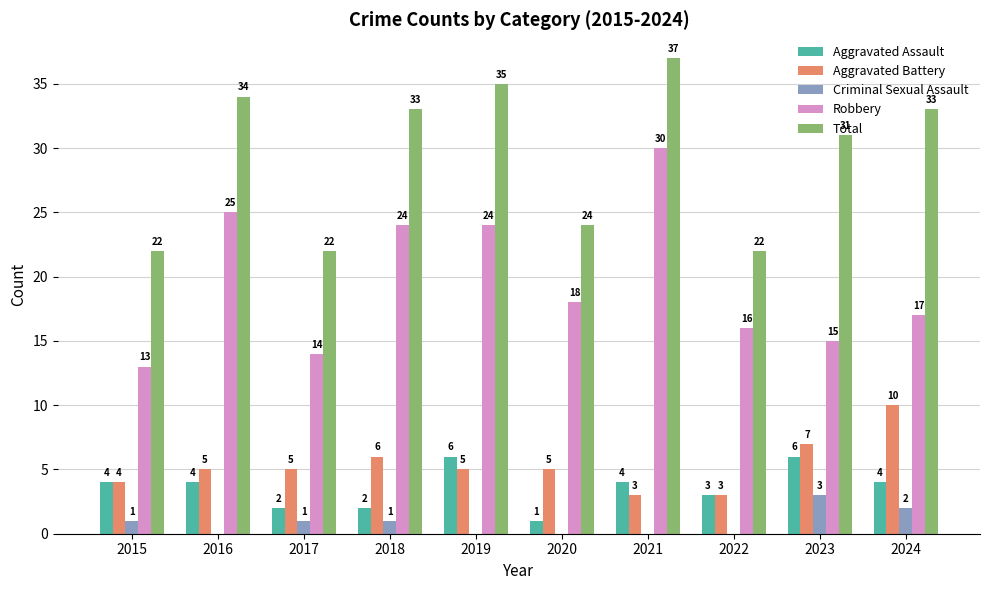

What is the sum of all Aggravated Battery values?

53